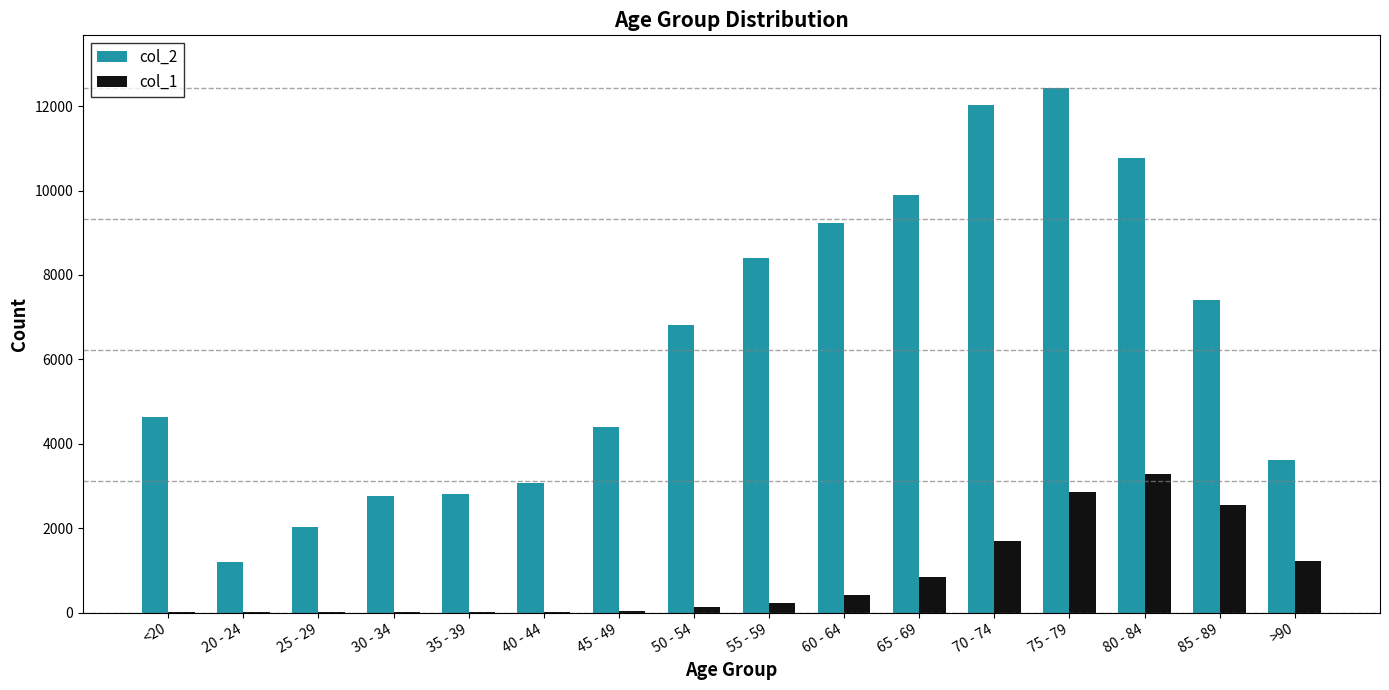

Is the value of col_1 at 30 - 34 greater than the value of col_2 at 40 - 44?

No